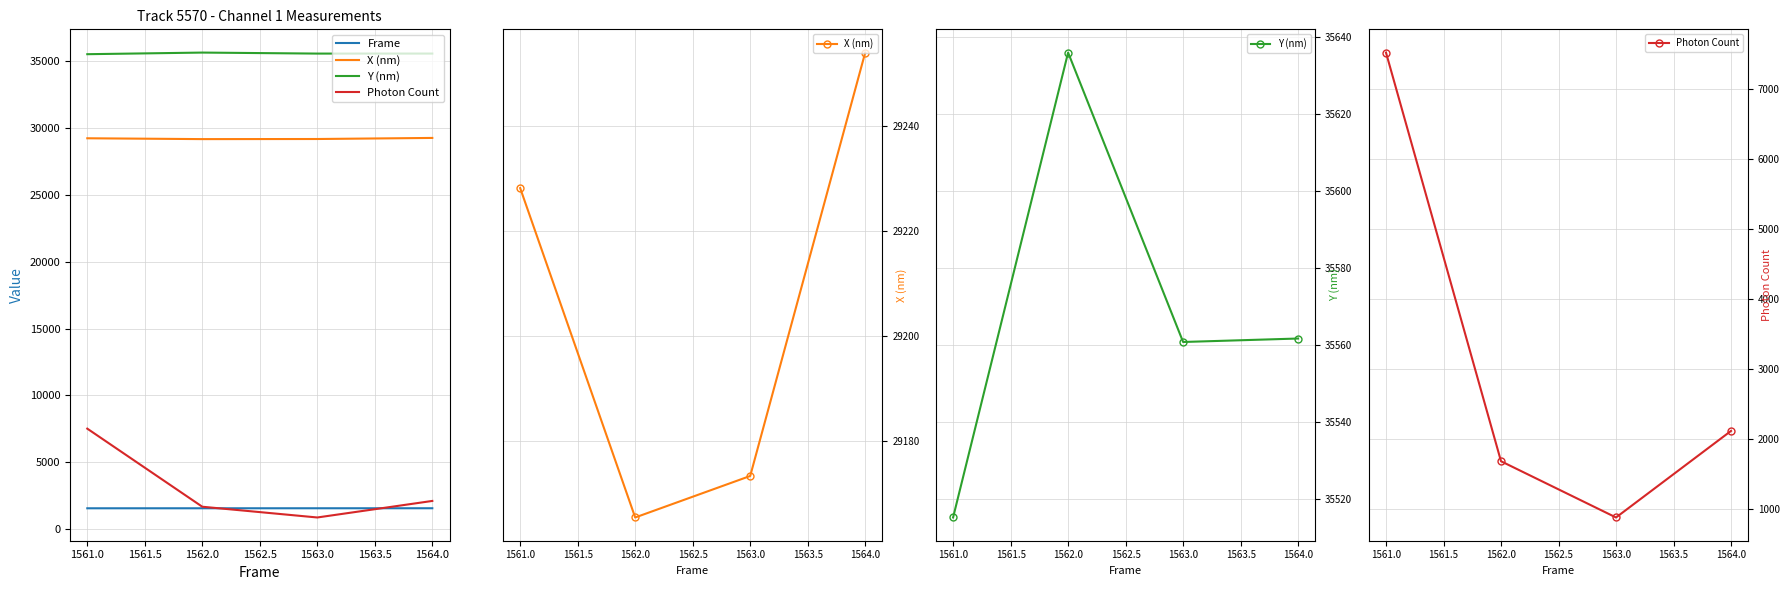

At how many categories does at least one series exceed 31703?

4